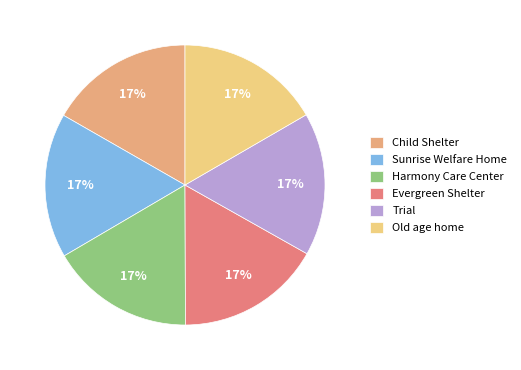

Rank the categories by value from highest to lowest.

Evergreen Shelter, Sunrise Welfare Home, Child Shelter, Old age home, Harmony Care Center, Trial